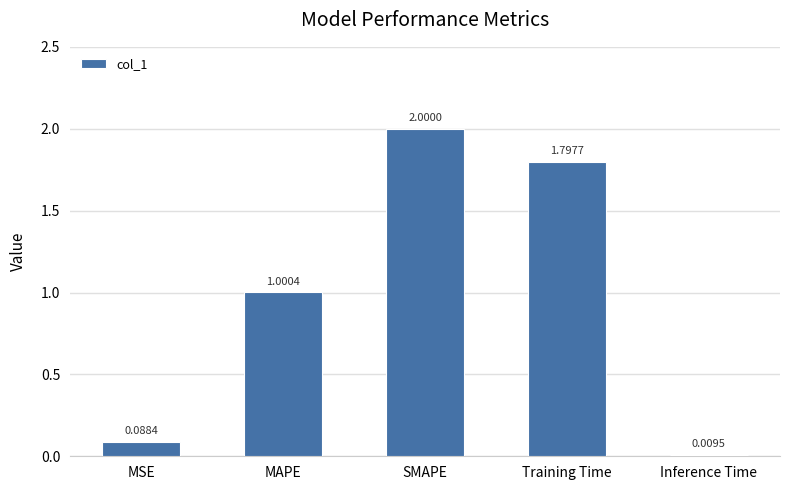

Where is the data nearest to the value 1?

MAPE